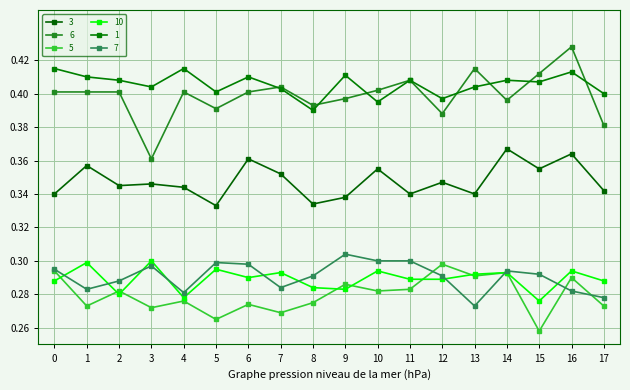

Where is 10 nearest to the value 0?

15